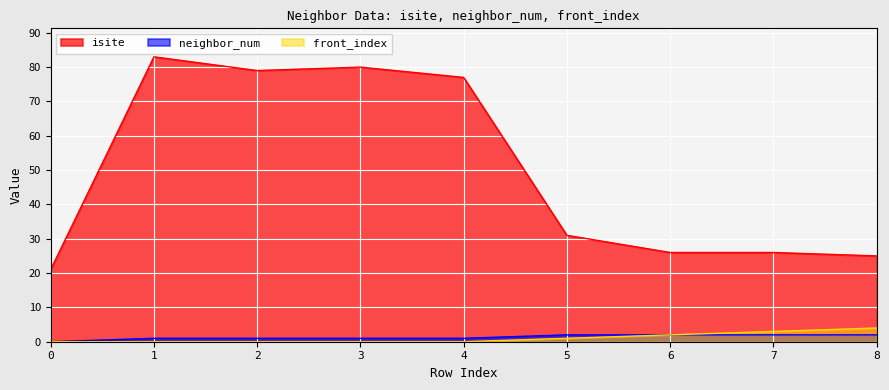

Which has a higher value, 8 or 5?

5